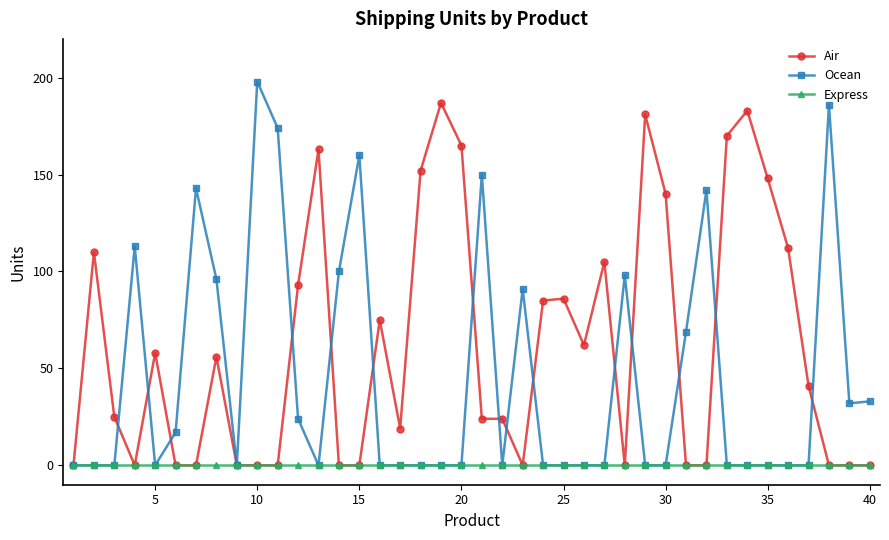

What are all the series names shown in the legend?

Air, Ocean, Express